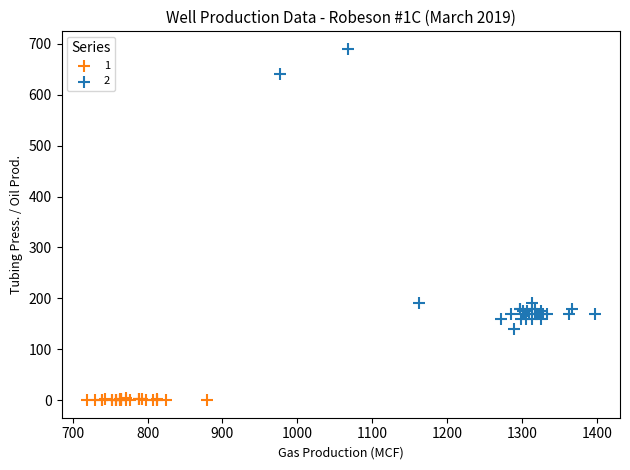

Which series reaches the maximum Y coordinate?

2